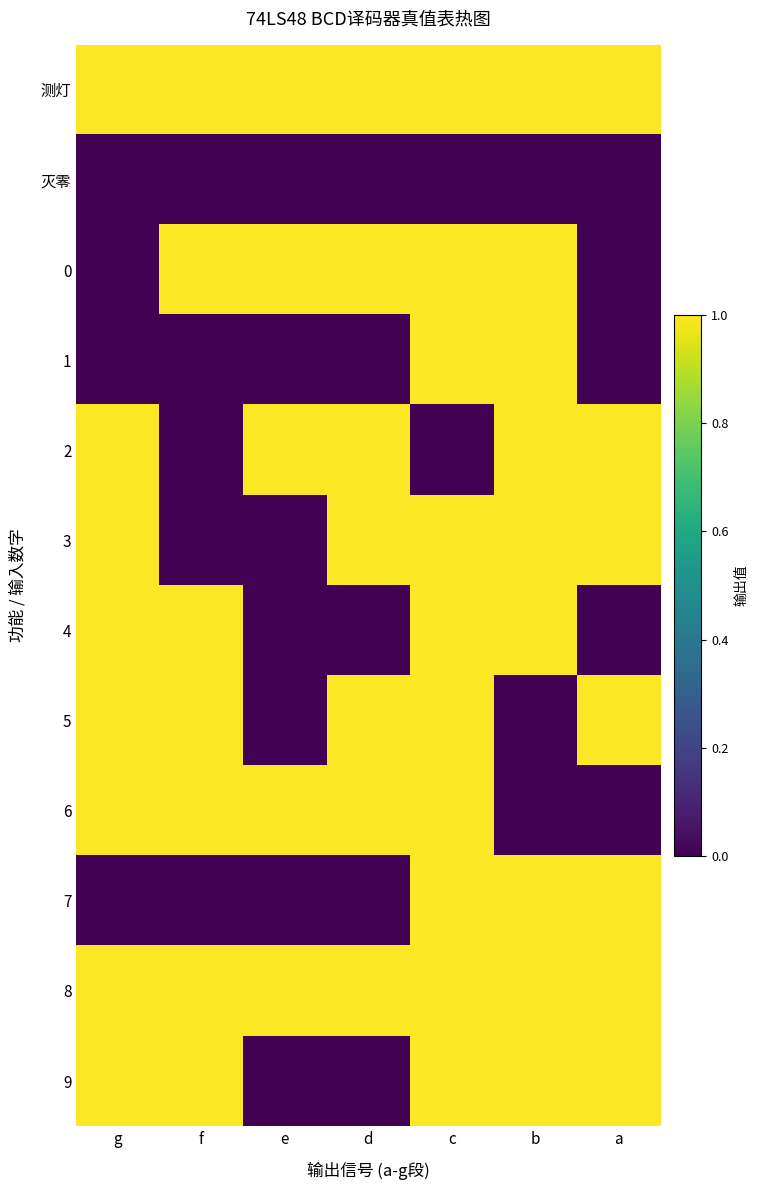

Reading right to left, list all the values displayed in this chart.

测灯: a=1	b=1	c=1	d=1	e=1	f=1	g=1
灭零: a=0	b=0	c=0	d=0	e=0	f=0	g=0
0: a=0	b=1	c=1	d=1	e=1	f=1	g=0
1: a=0	b=1	c=1	d=0	e=0	f=0	g=0
2: a=1	b=1	c=0	d=1	e=1	f=0	g=1
3: a=1	b=1	c=1	d=1	e=0	f=0	g=1
4: a=0	b=1	c=1	d=0	e=0	f=1	g=1
5: a=1	b=0	c=1	d=1	e=0	f=1	g=1
6: a=0	b=0	c=1	d=1	e=1	f=1	g=1
7: a=1	b=1	c=1	d=0	e=0	f=0	g=0
8: a=1	b=1	c=1	d=1	e=1	f=1	g=1
9: a=1	b=1	c=1	d=0	e=0	f=1	g=1